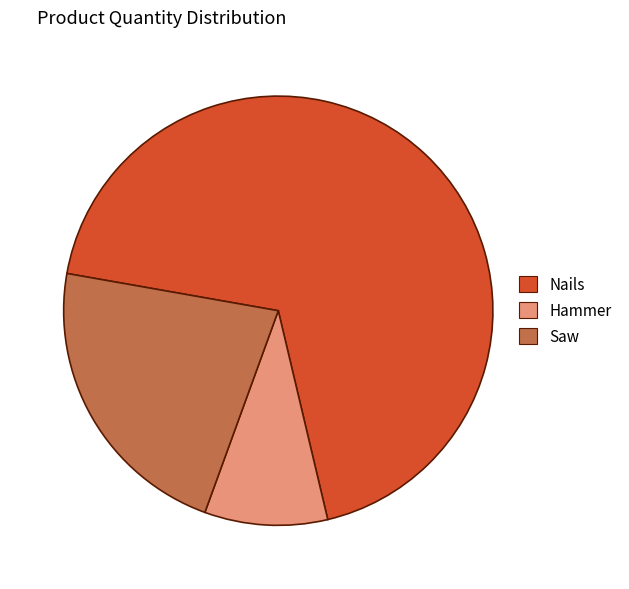

Rank the categories by value from highest to lowest.

Nails, Saw, Hammer